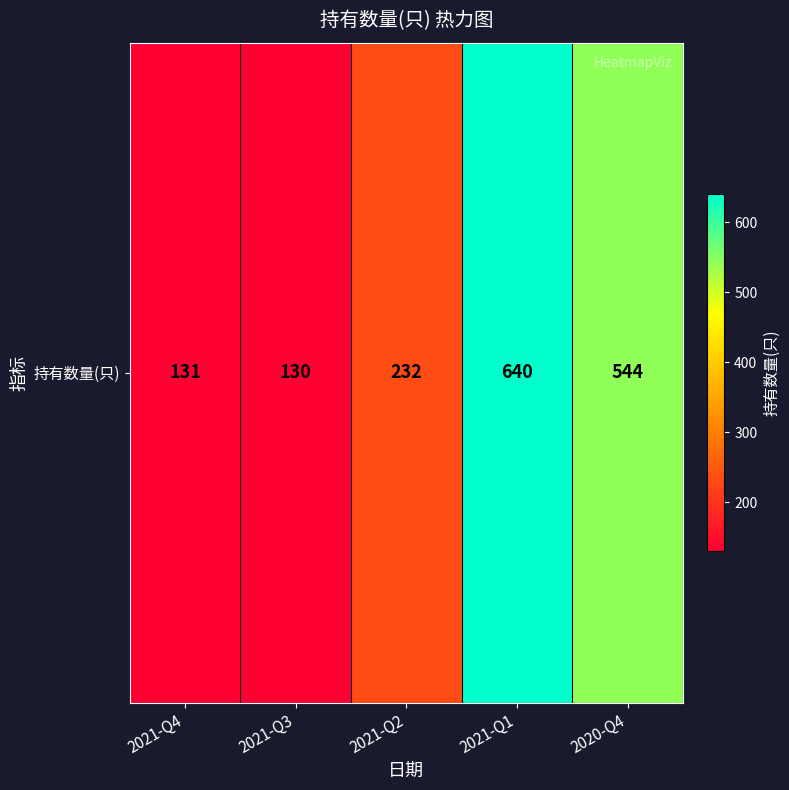

Count the number of data series in this chart.

1